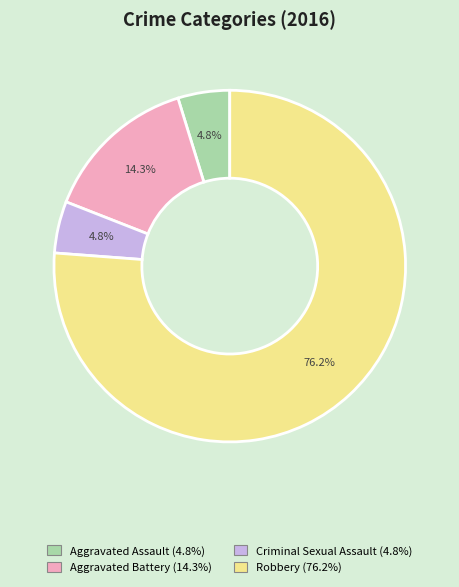

To the nearest percent, what is the combined percentage of Aggravated Battery and Aggravated Assault?

19%